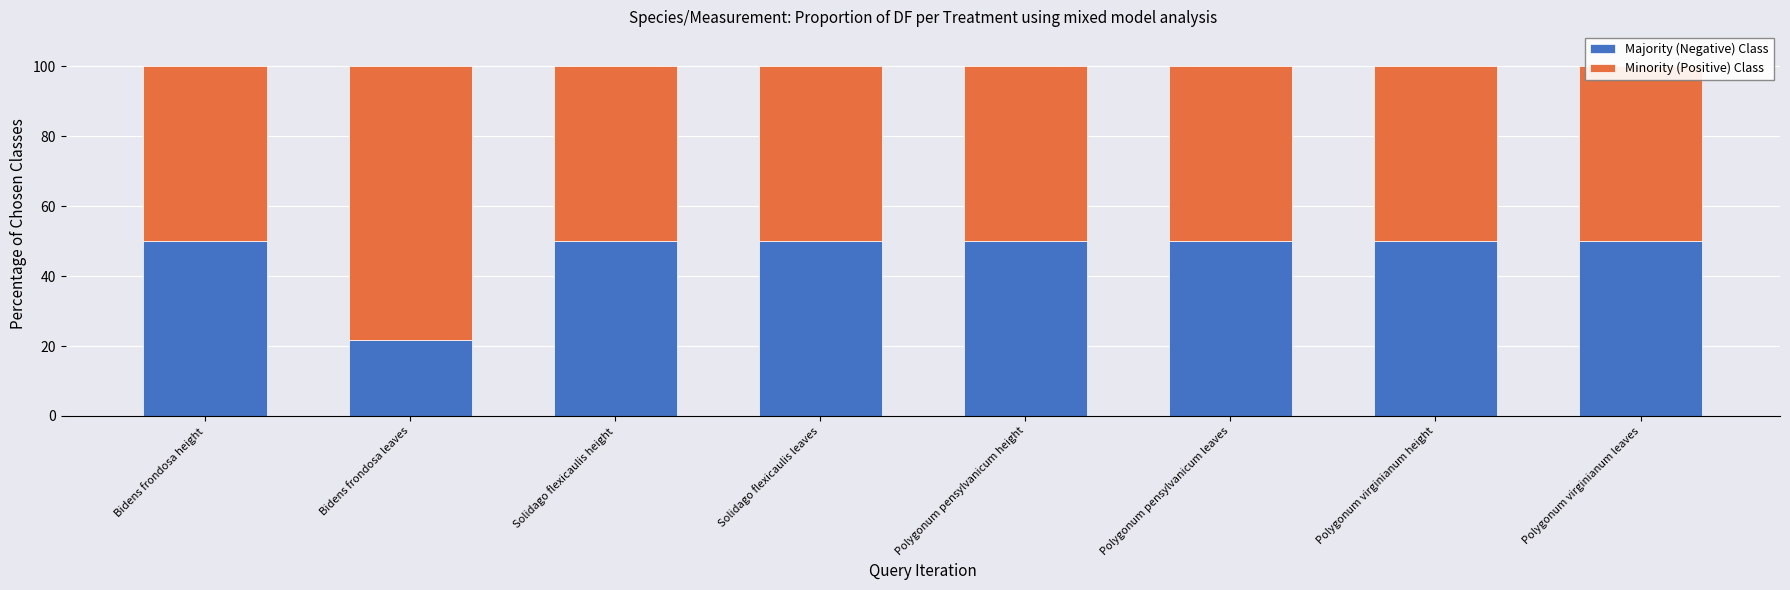

What is the minimum value shown in the chart?

21.7